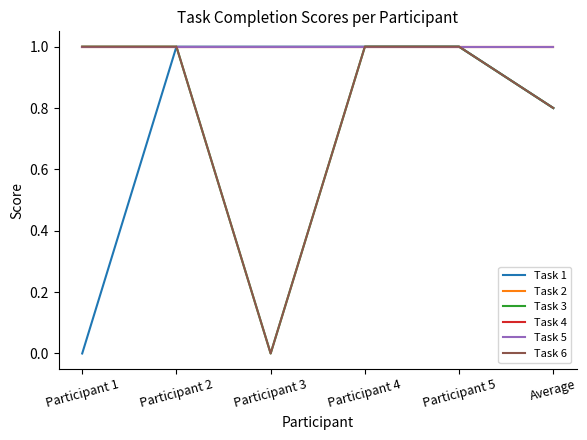

What is the minimum value for Task 5?

1.0